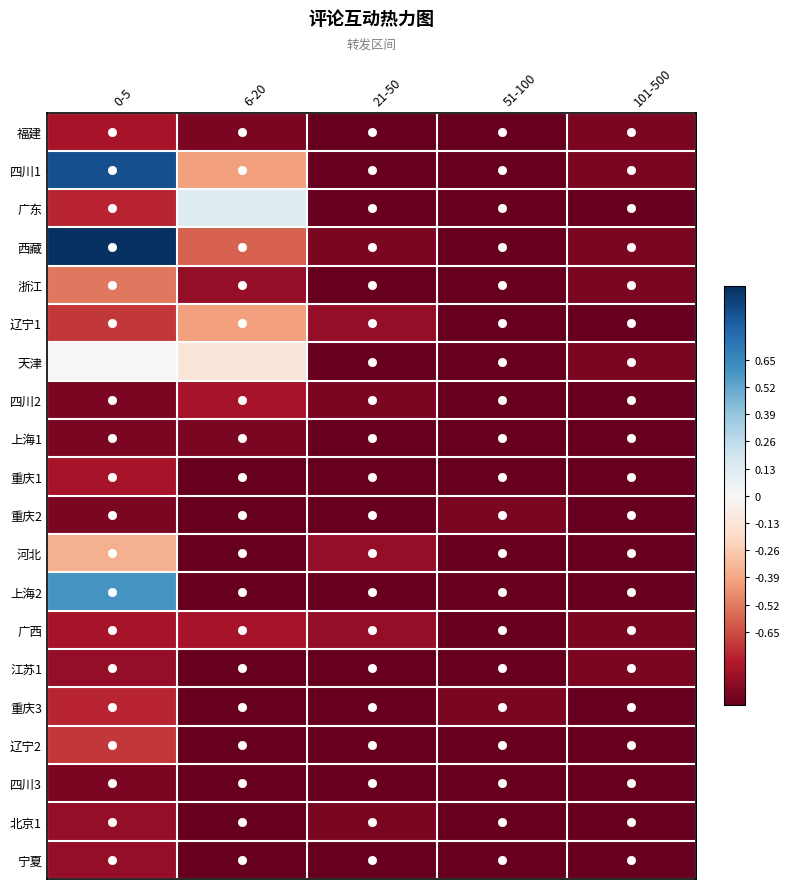

Which category has the lowest value across all series?

21-50